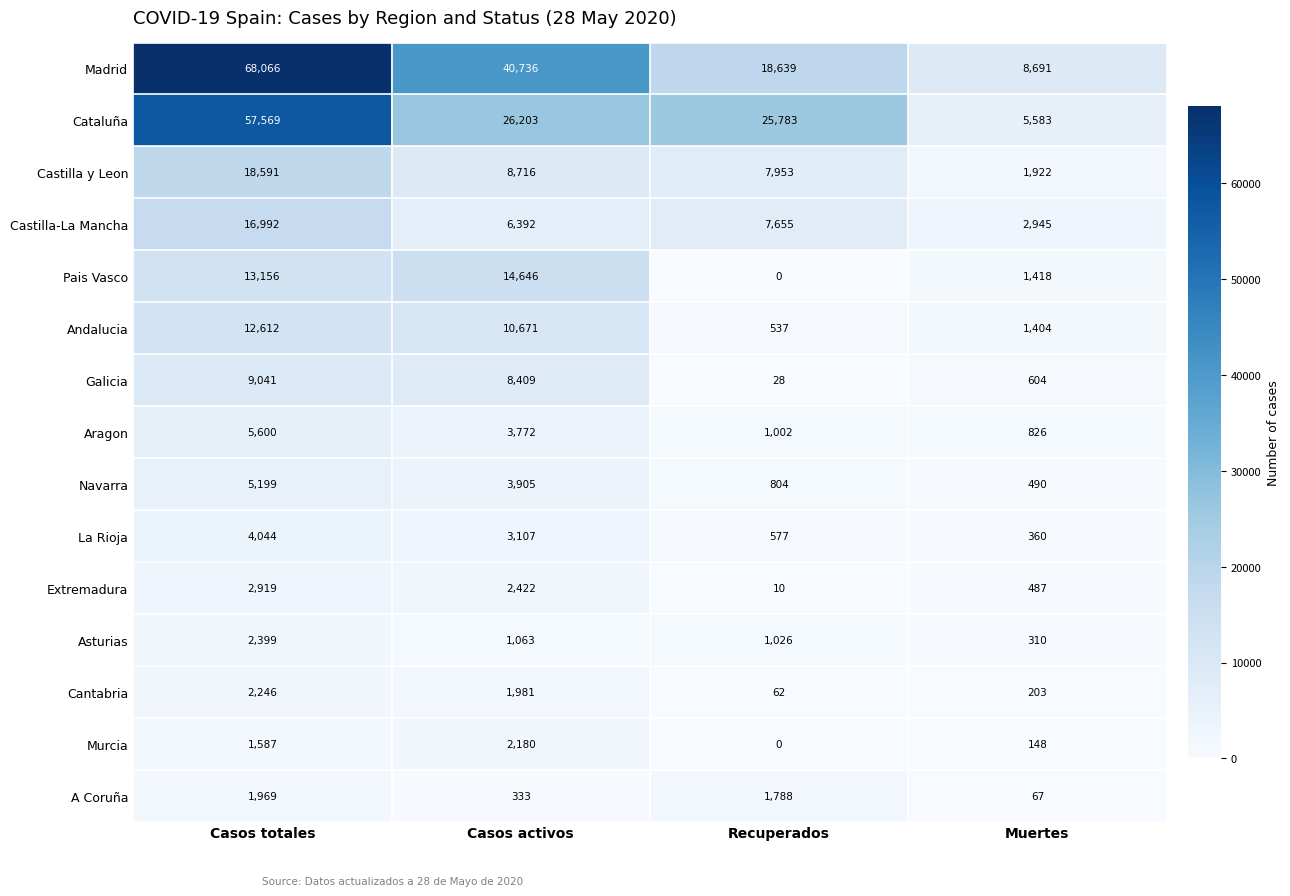

How many distinct data groups are displayed?

15